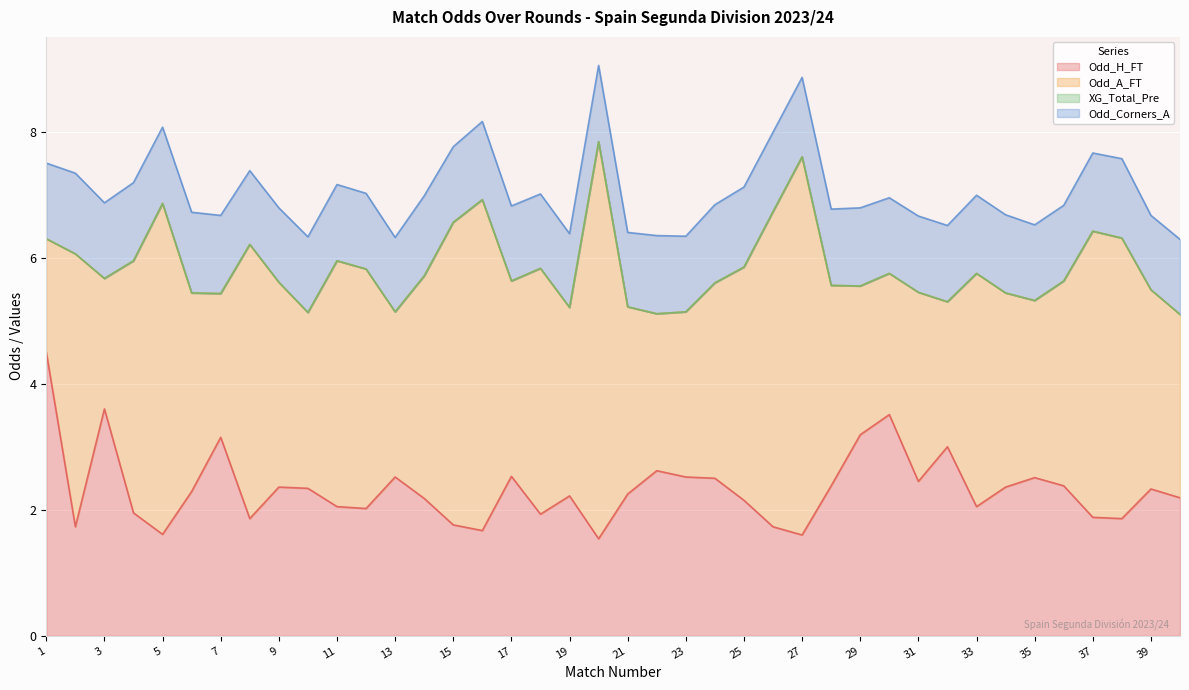

At how many categories does at least one series exceed 0?

40